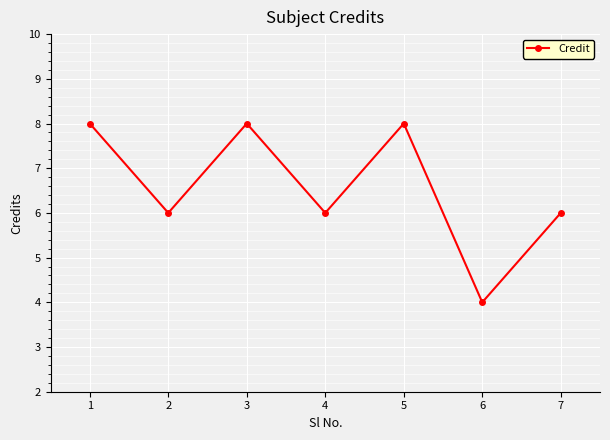

Does the chart display data point markers on the line(s)?

Yes